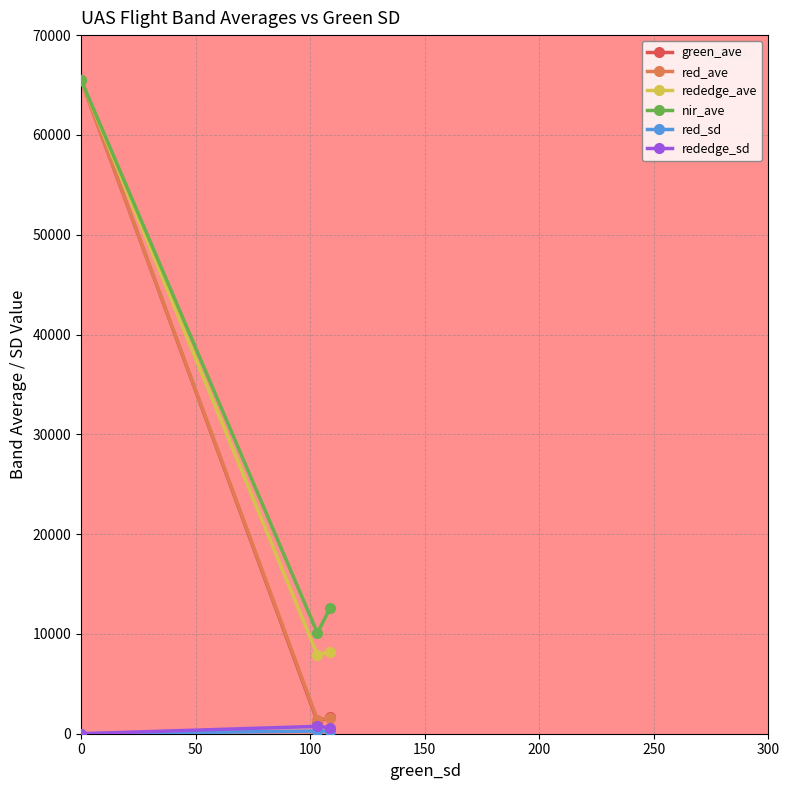

What is the minimum value for rededge_ave?

7894.9